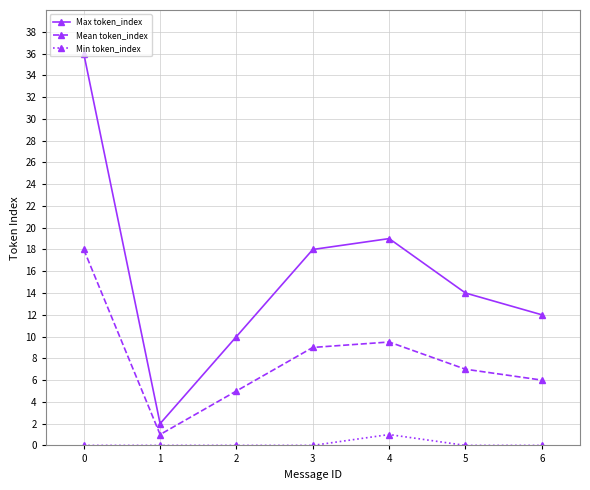

What is the sum of all Mean token_index values?

55.5